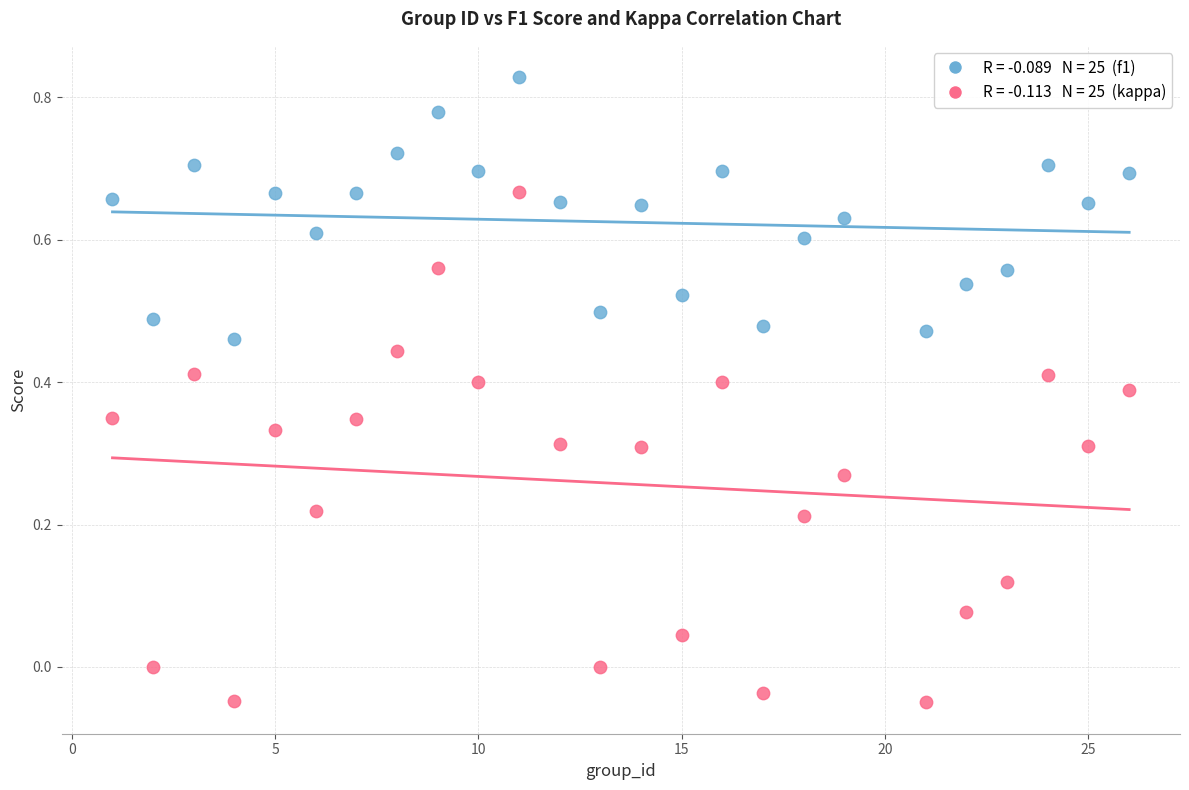

Across all data points, what is the range of Y values (max minus min)?

0.9